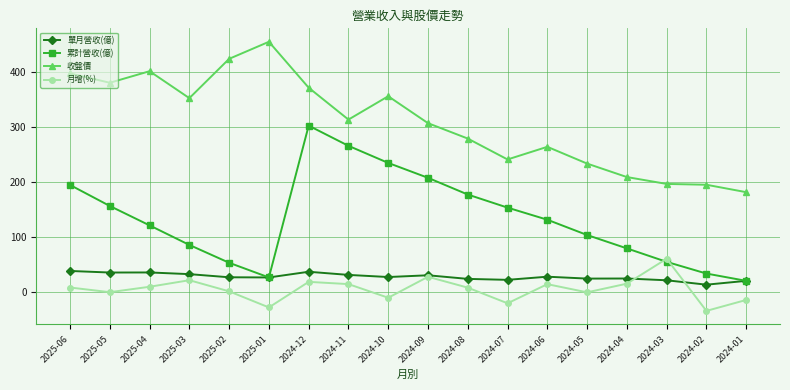

Is this an area chart (filled region under the line)?

No